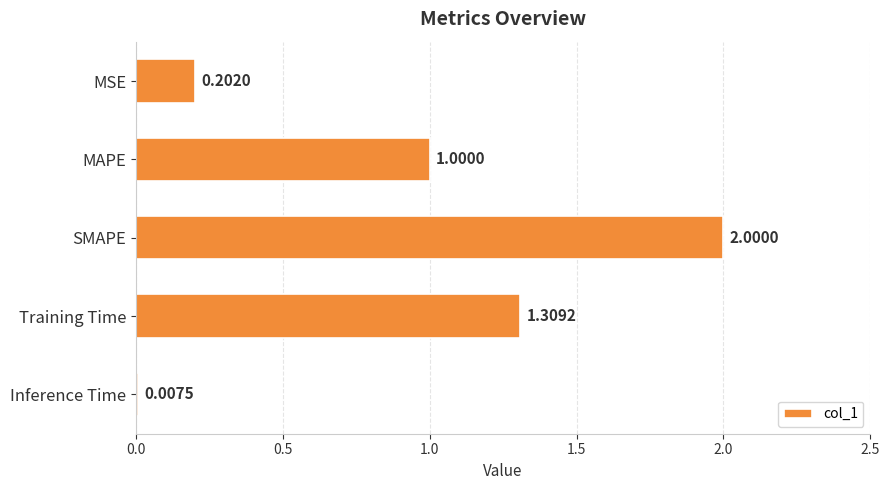

Rank the categories by value from lowest to highest.

Inference Time, MSE, MAPE, Training Time, SMAPE